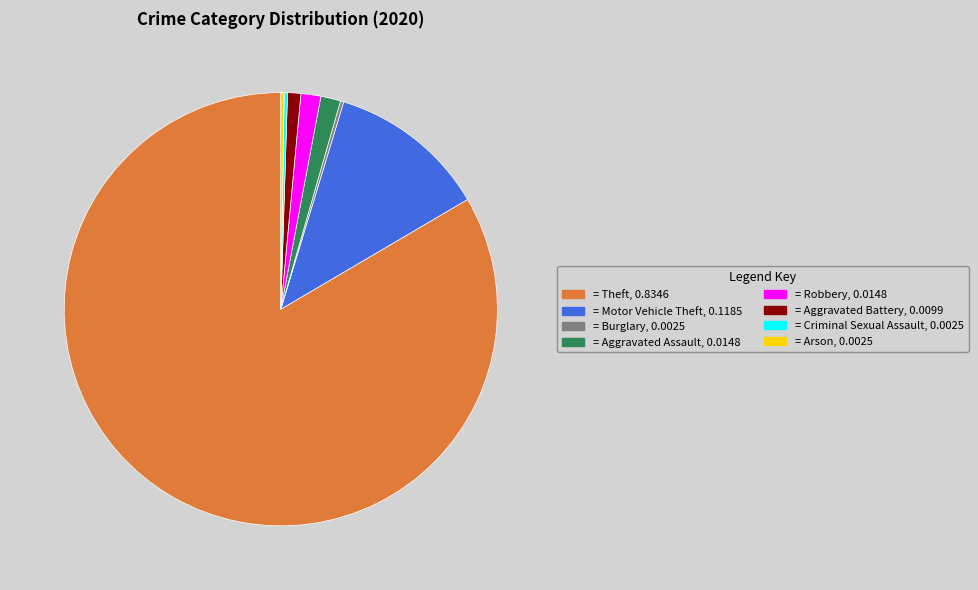

Is there a majority slice in this chart?

Yes